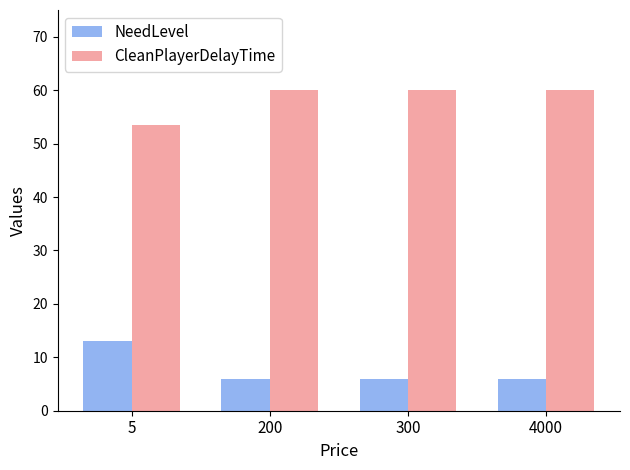

Reading left to right, what are all the values shown in this chart?

NeedLevel: 5=13.0	200=6.0	300=6.0	4000=6.0
CleanPlayerDelayTime: 5=53.4	200=60.0	300=60.0	4000=60.0